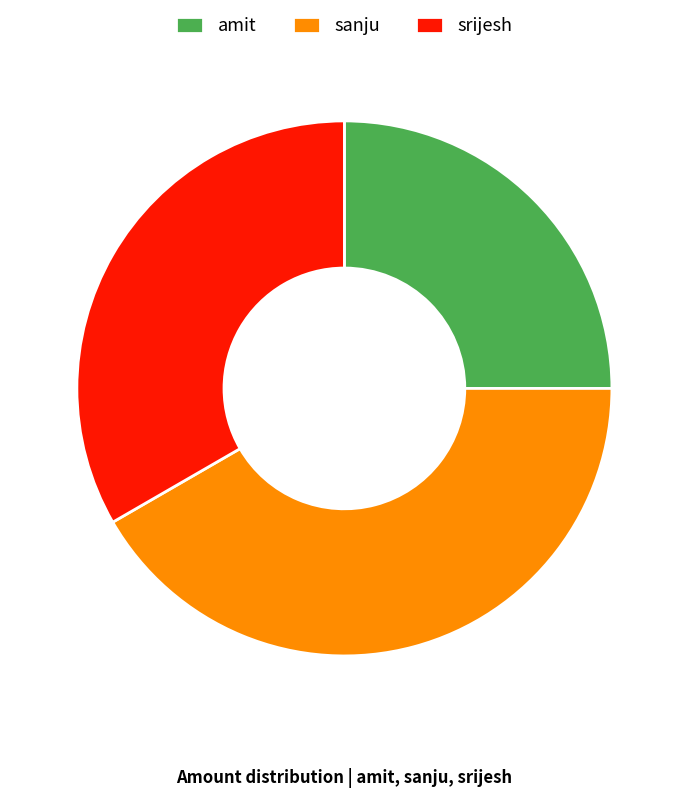

Rank the categories by value from lowest to highest.

amit, srijesh, sanju